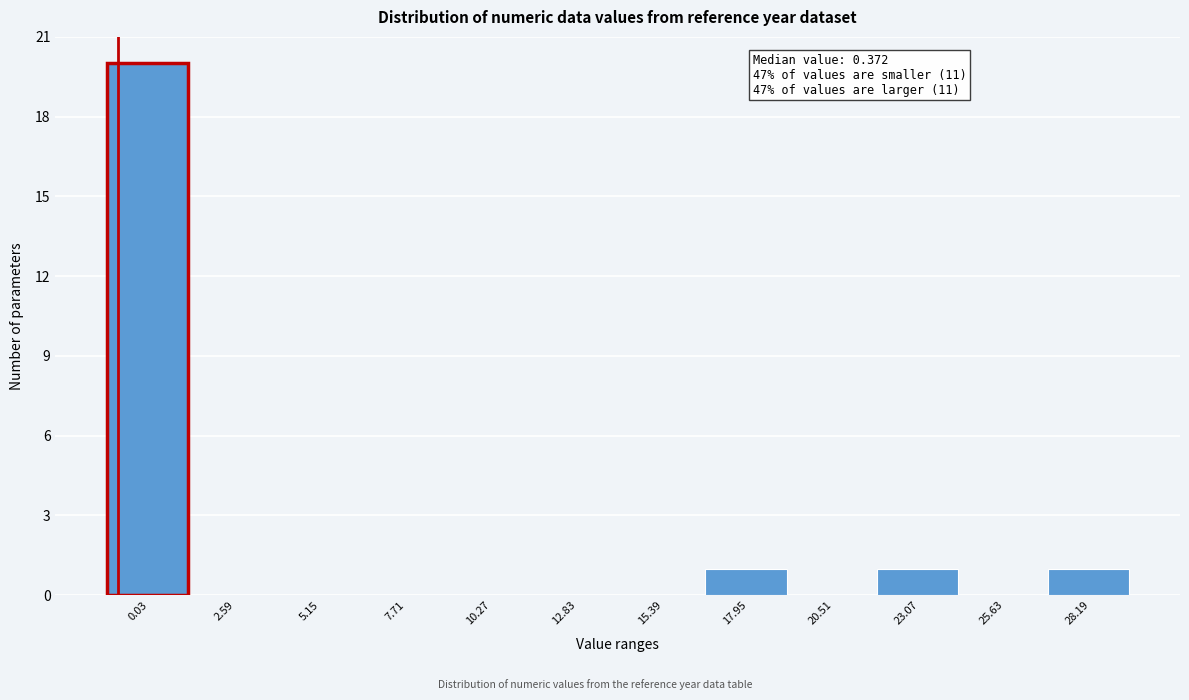

Reading right to left, list all the values displayed in this chart.

28.19=1	25.63=0	23.07=1	20.51=0	17.95=1	15.39=0	12.83=0	10.27=0	7.71=0	5.15=0	2.59=0	0.03=20